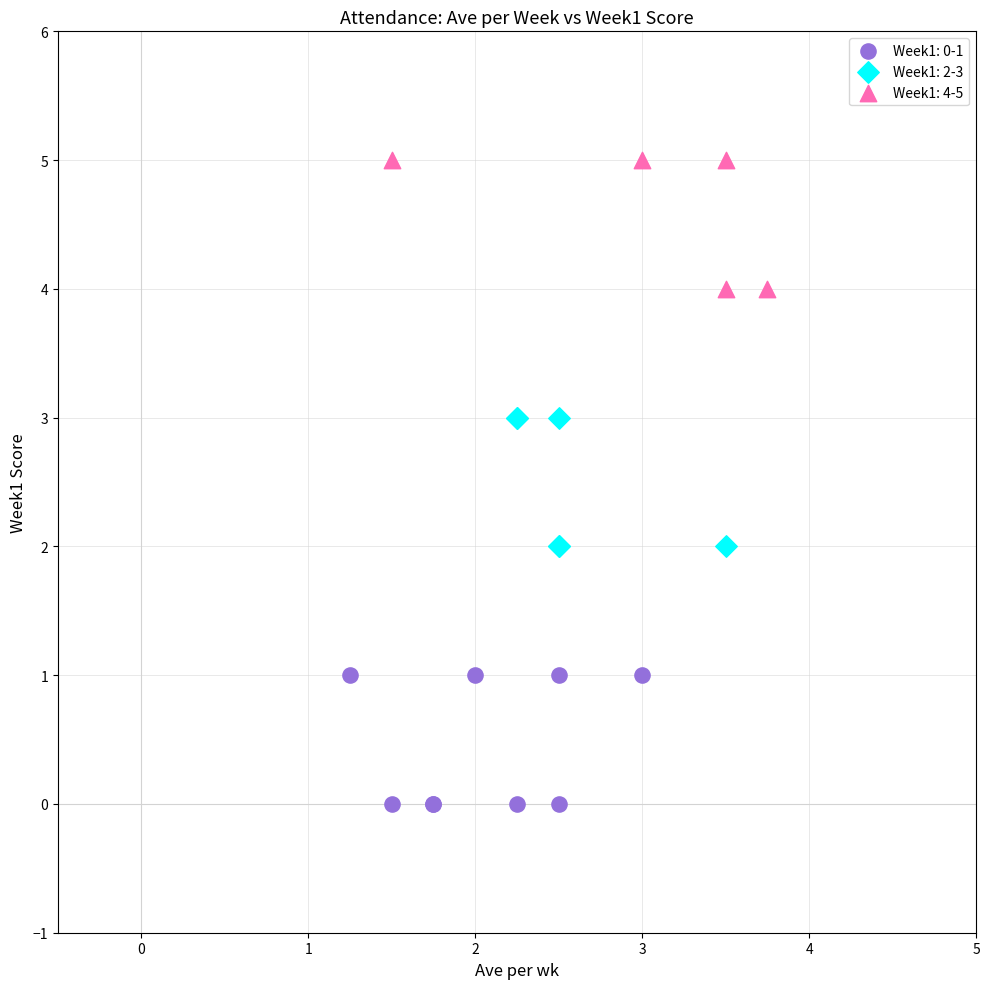

Which series contains the lowest Y value?

Week1: 0-1